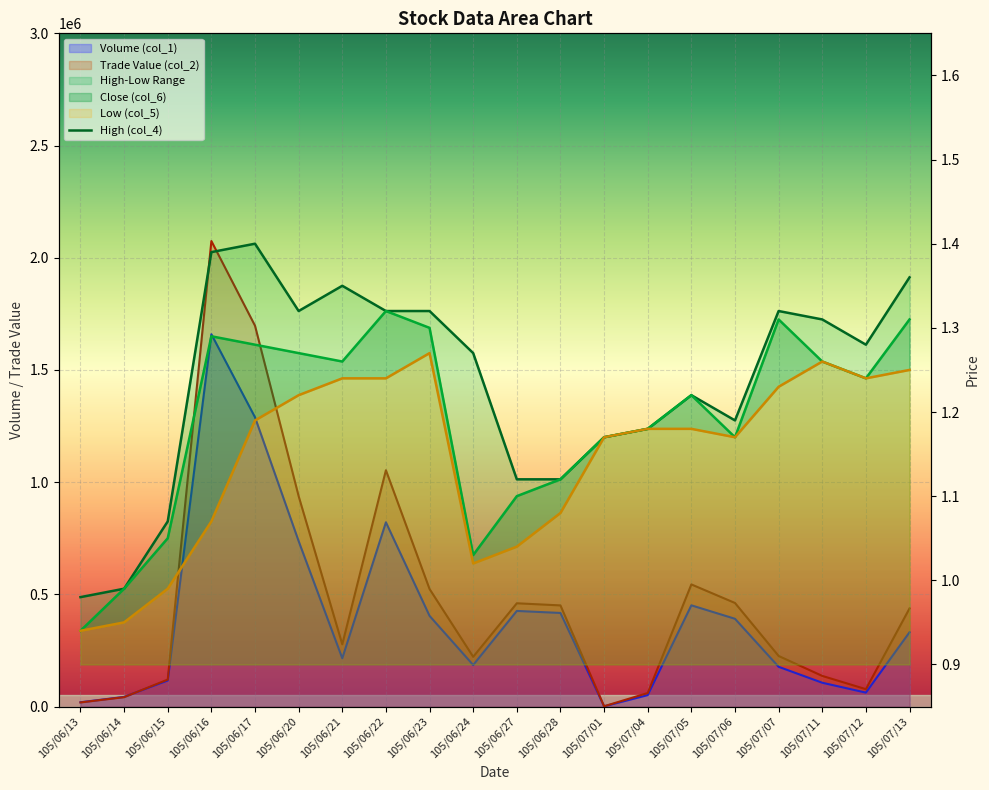

True or false: High (col_4) has a value of 1.8 at 105/06/23.

False